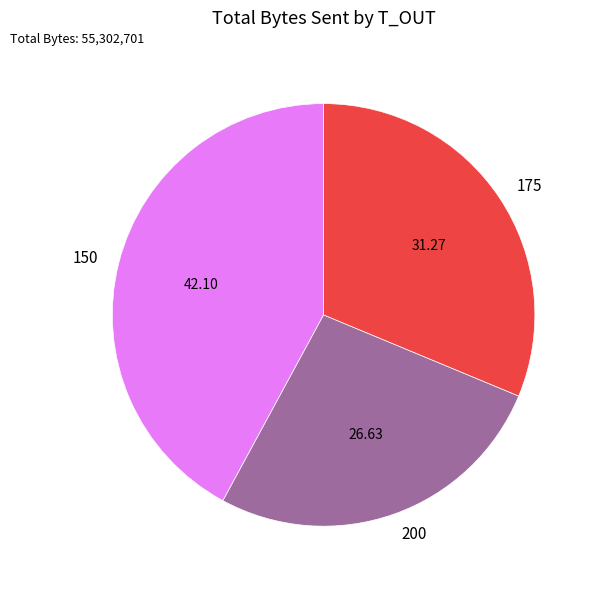

The 200 slice represents 19% of the pie. True or false?

False